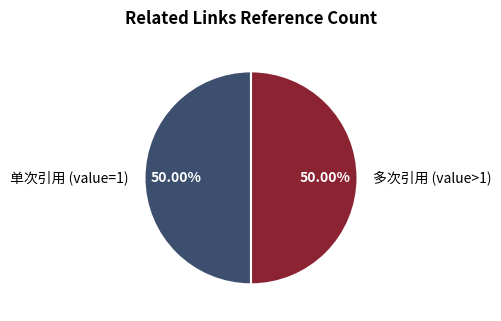

How many slices are in this pie chart?

2